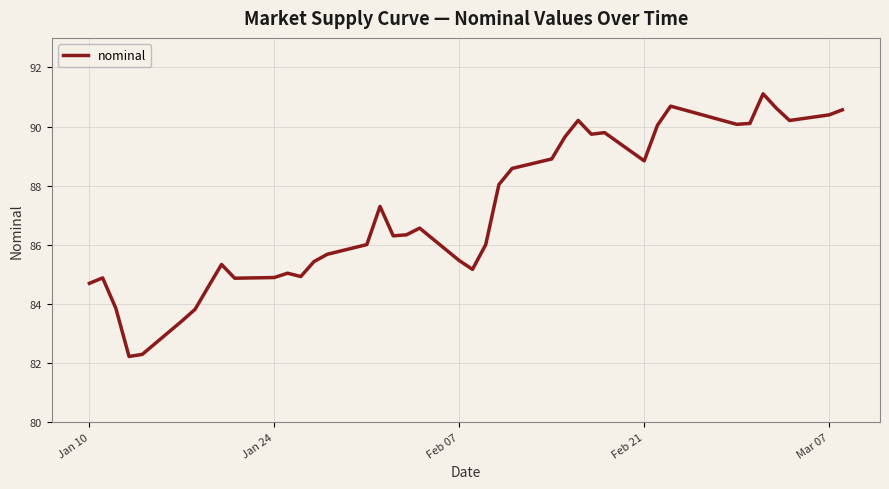

What is the smallest value displayed?

82.2